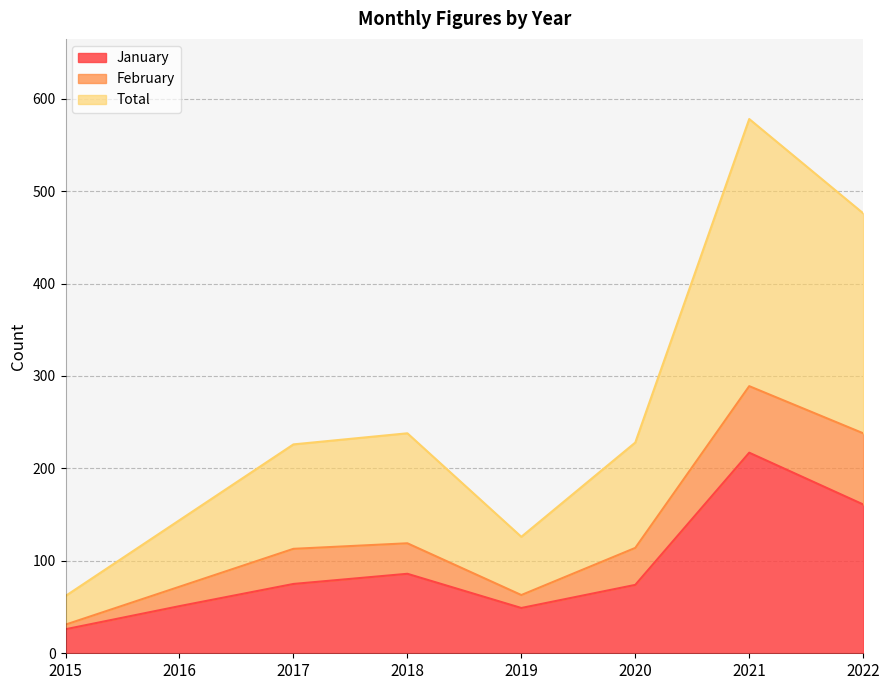

What is the minimum value for January?

26